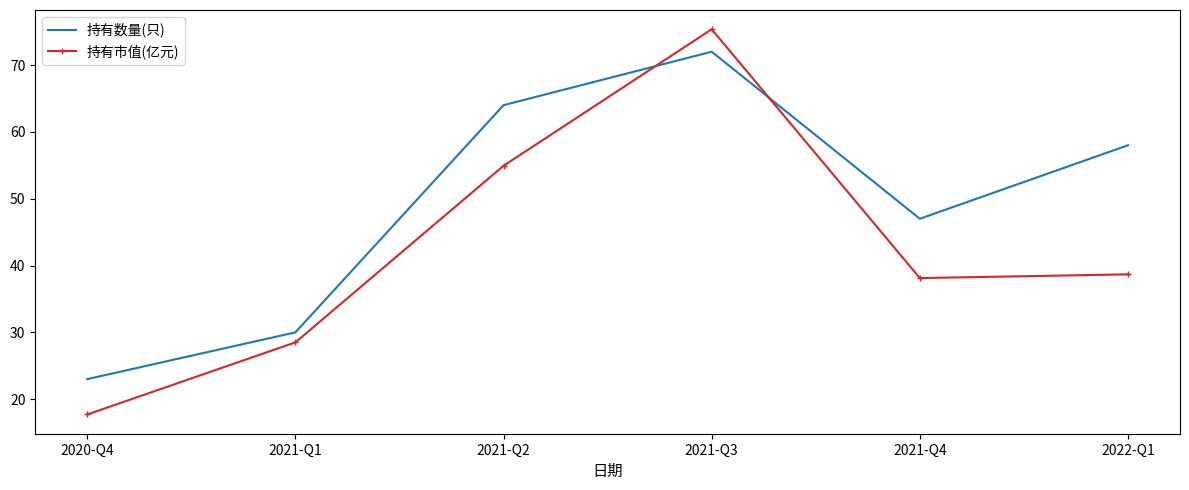

How many intersections are there between 持有数量(只) and 持有市值(亿元)?

2